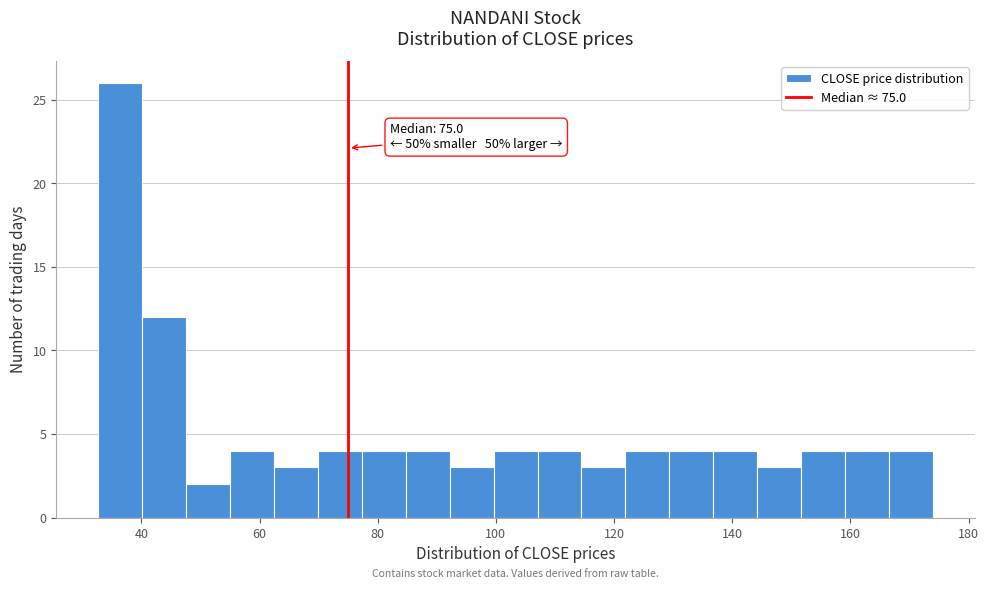

Read against the x-axis, roughly where is the centre of the tallest bar?

36